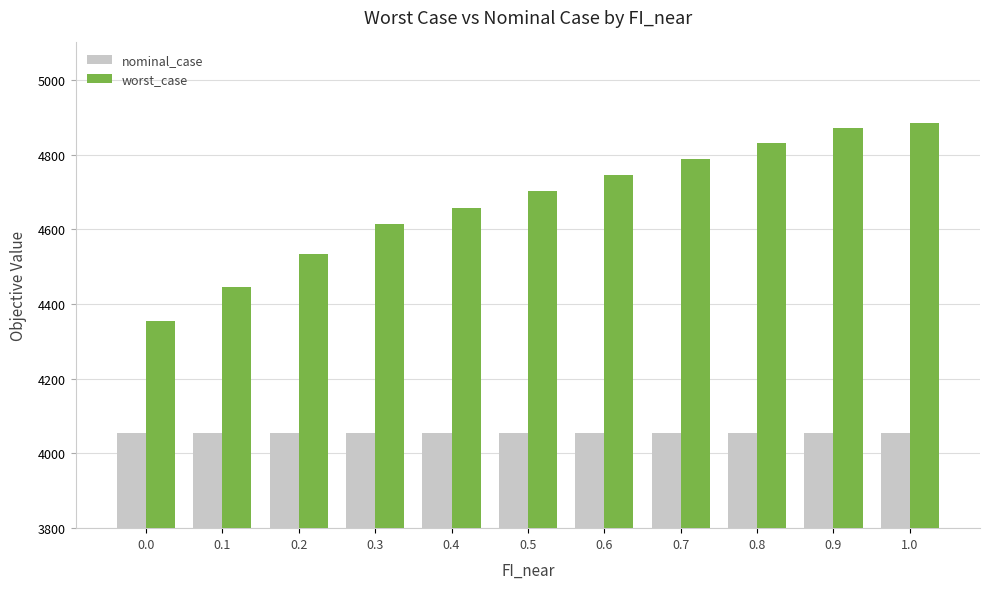

What is the label of the 7th bar from the left?

0.6